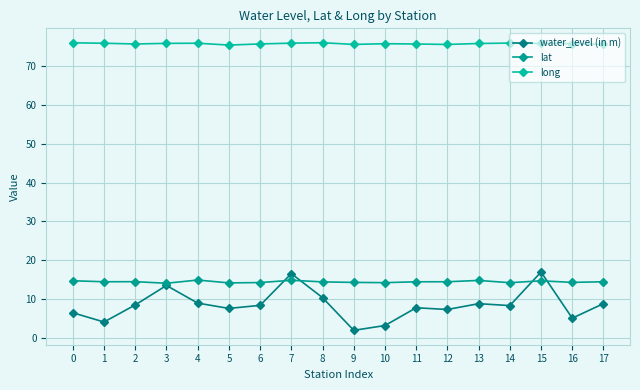

True or false: water_level (in m) has a value of 1.9 at 9.

True